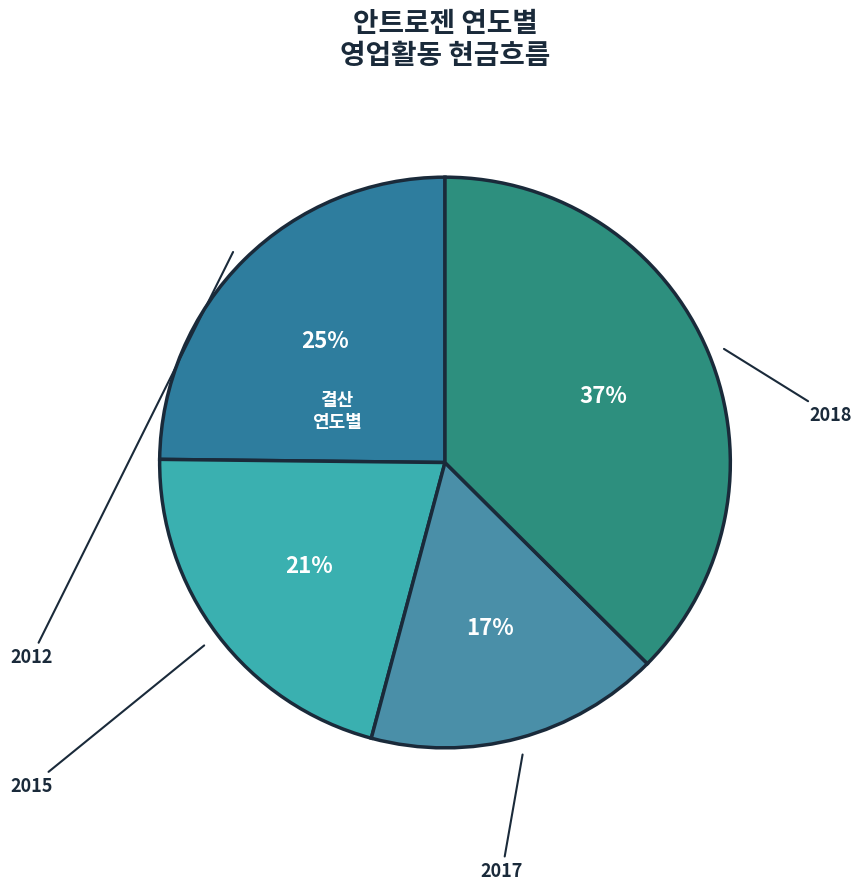

Is there any slice that represents more than half of the pie?

No